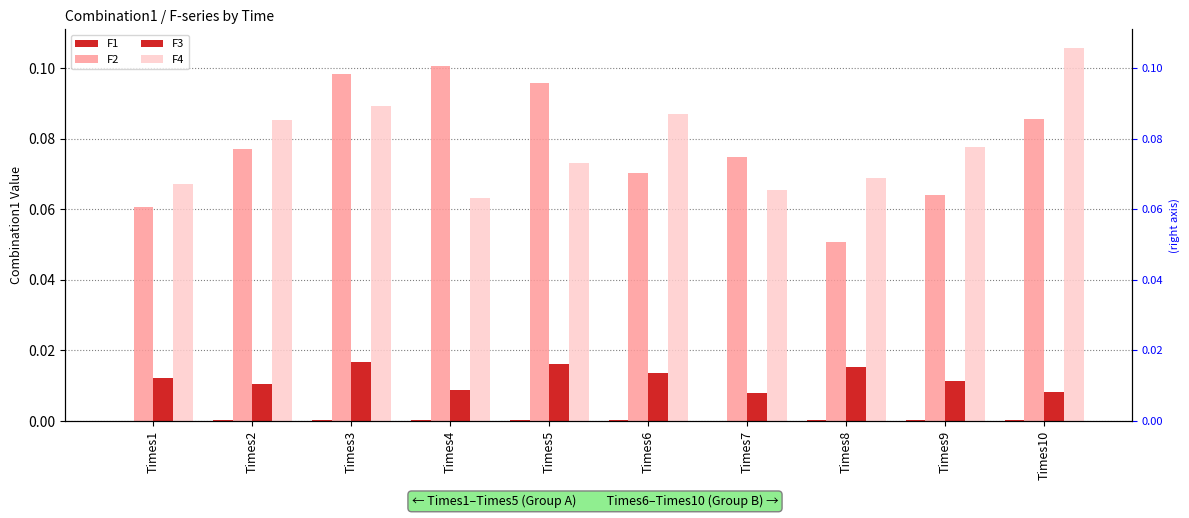

What are all the series names shown in the legend?

F1, F2, F3, F4